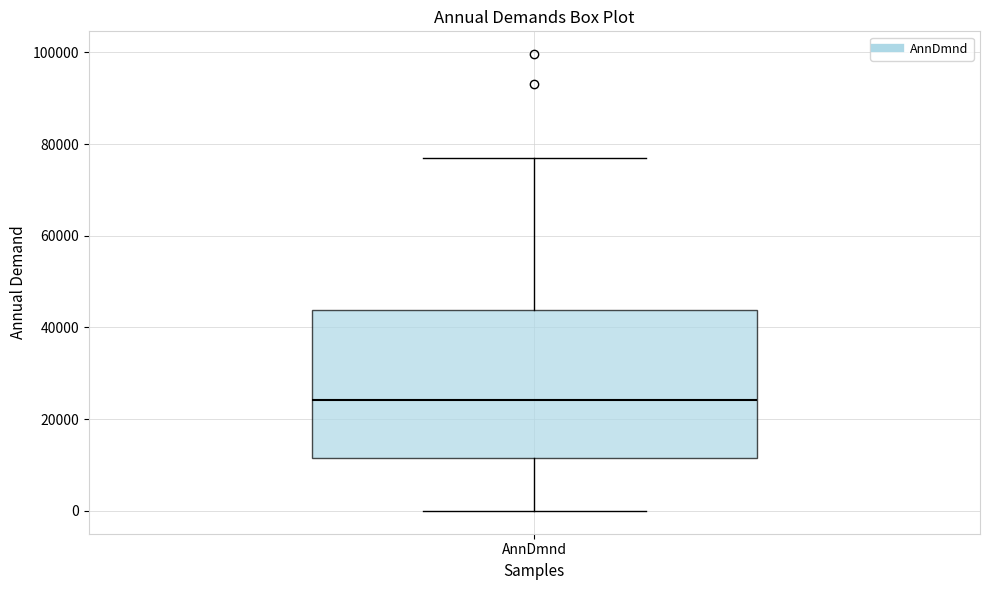

Transcribe this box plot: give where the median line is, the range the box spans, and where the two whiskers end, as read against the y-axis. The values are not printed on the chart, so give them approximately, as read against the axis.

median 24000, box 12000 to 44000, whiskers 0 to 78000